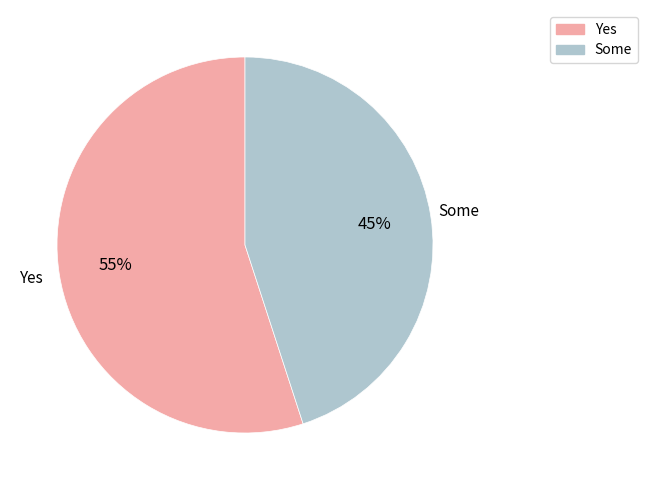

To the nearest percent, what is the average slice percentage?

50%